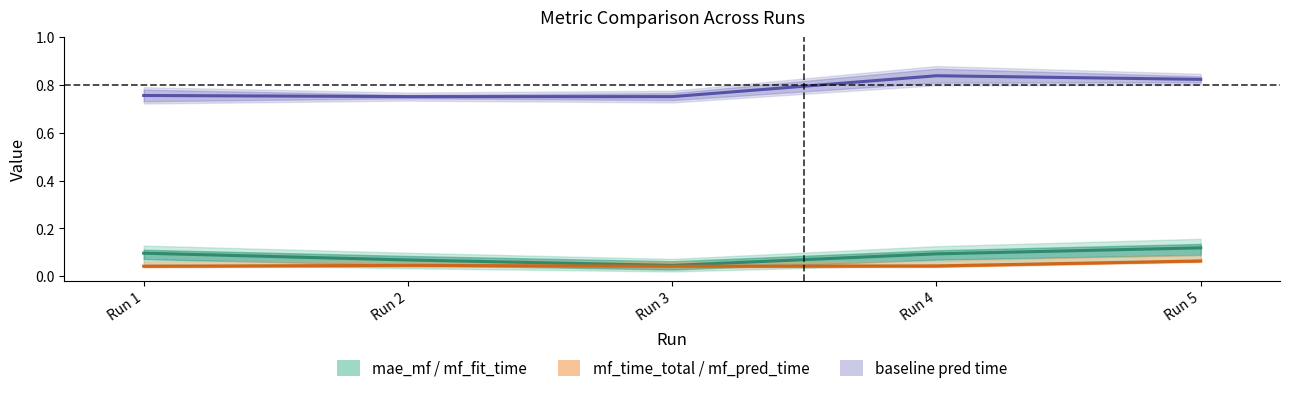

What is the total value across all series at Run 1?

0.9